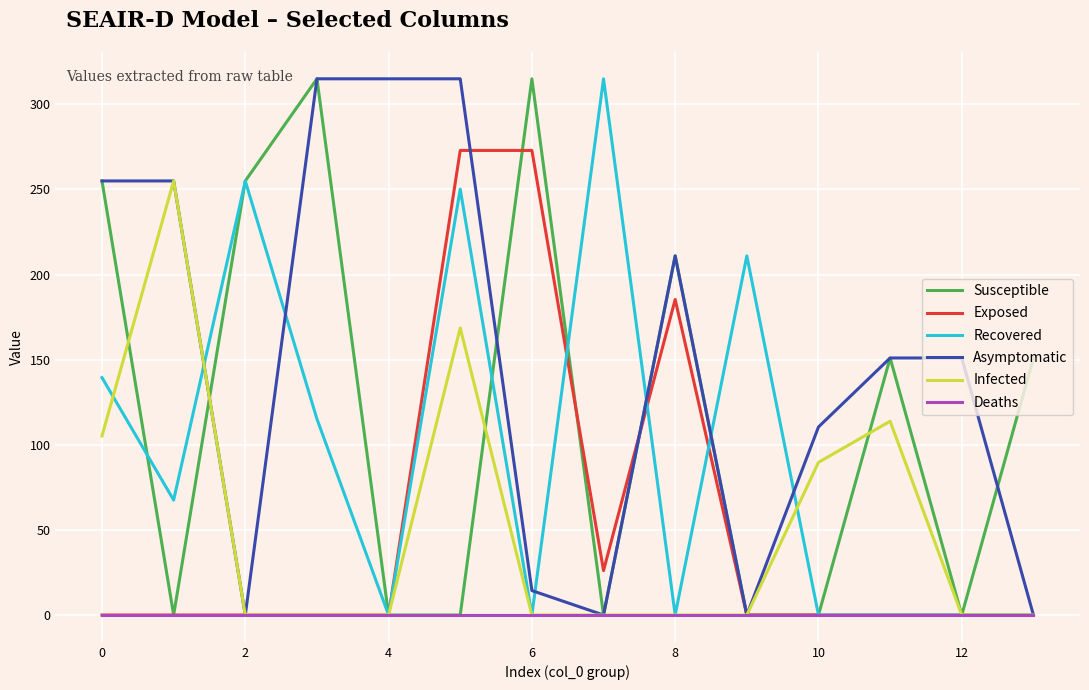

Which series has the largest total across all categories?

Asymptomatic